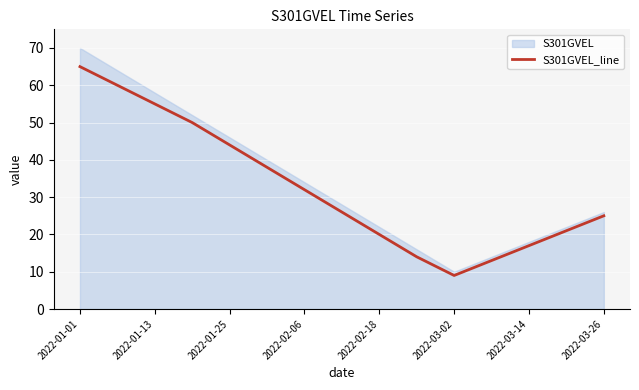

The value of S301GVEL_line at 2022-02-18 is 8. True or false?

False